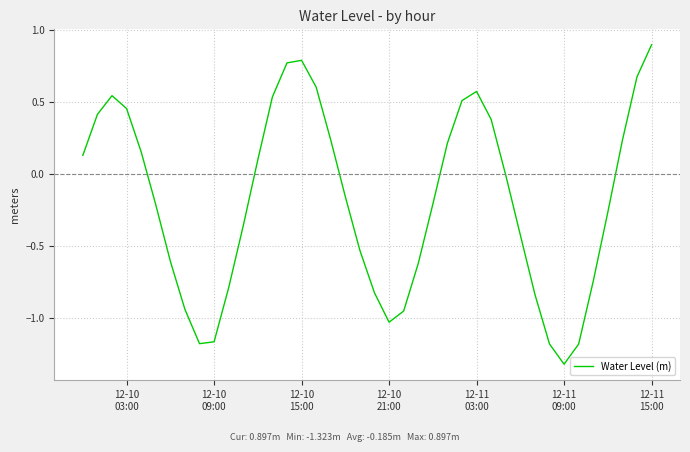

What is the maximum value shown in the chart?

0.9